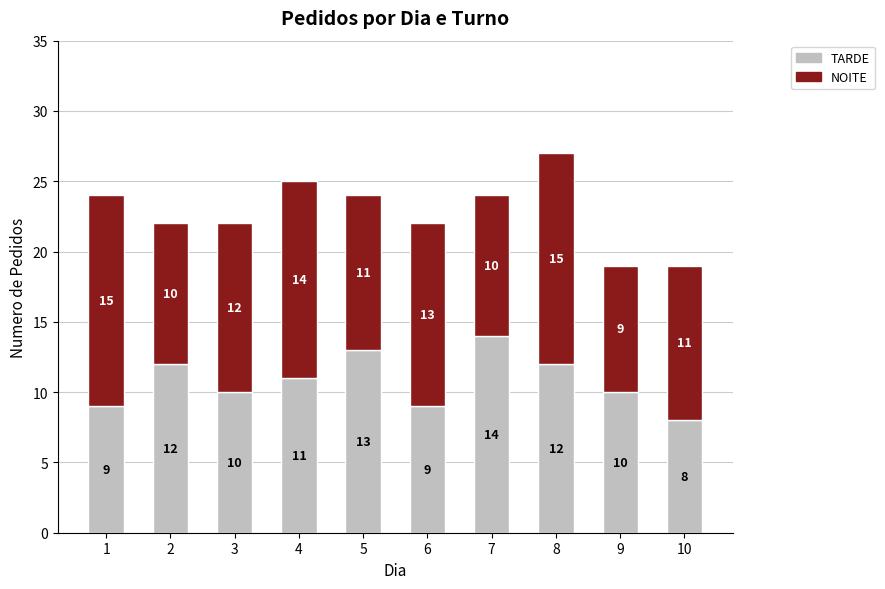

Are the bars horizontal?

No